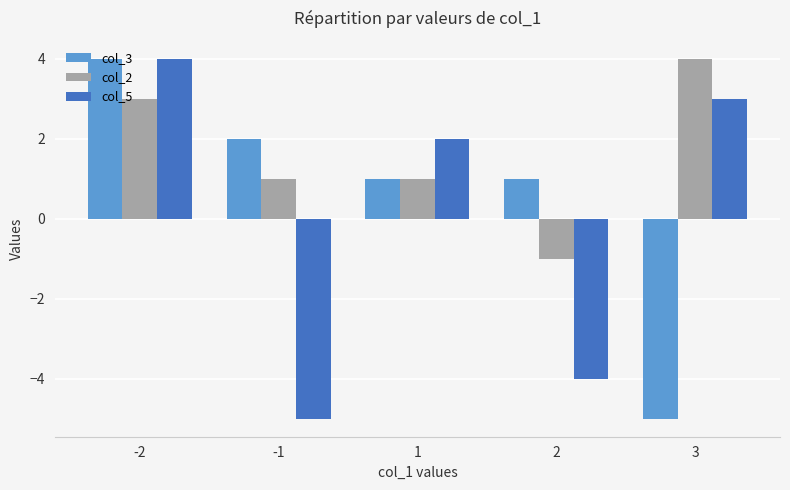

How many series are shown in this chart?

3